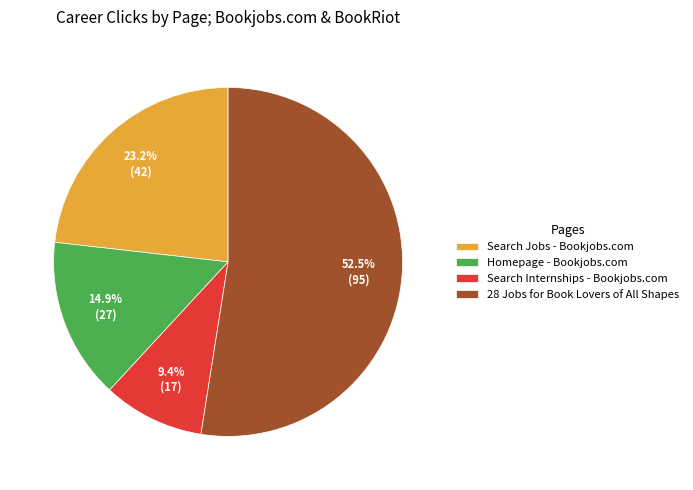

Do Search Jobs - Bookjobs.com and Homepage - Bookjobs.com together represent more than half of the pie?

No